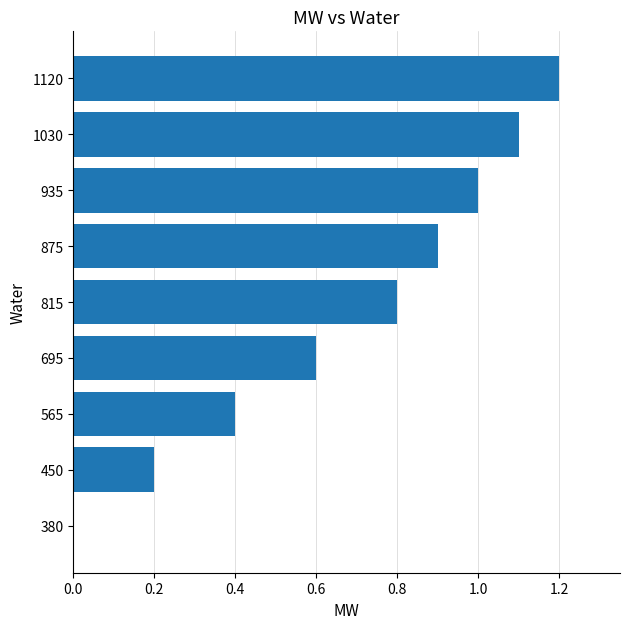

The value at 935 is 1.0. True or false?

True